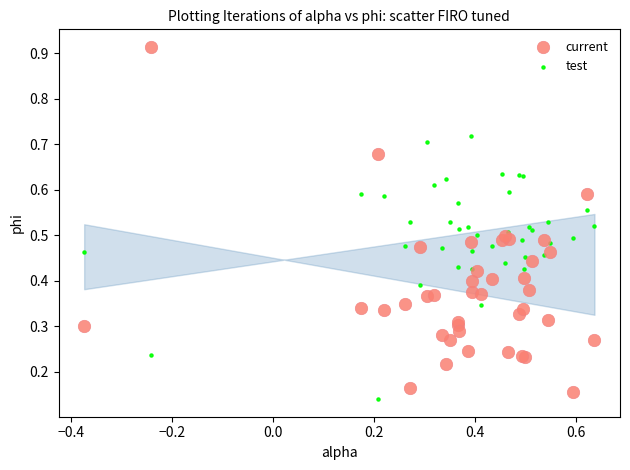

What are all the series names shown in the legend?

current, test